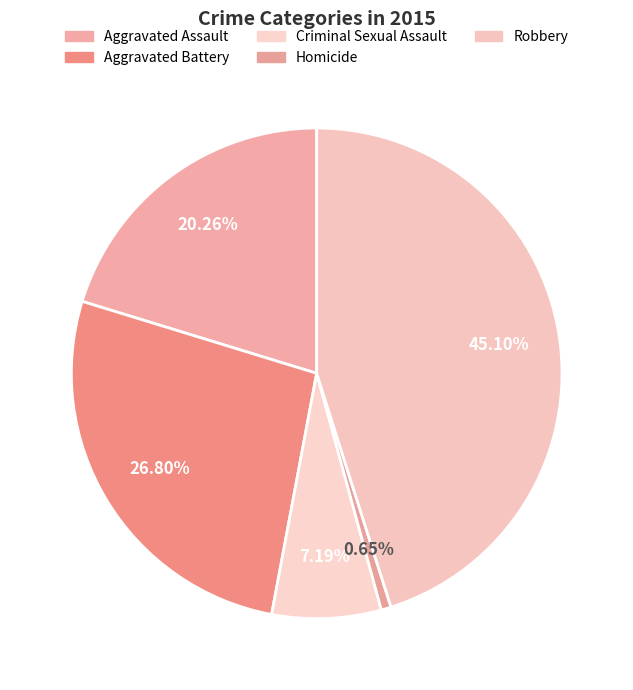

How many segments does this pie chart have?

5